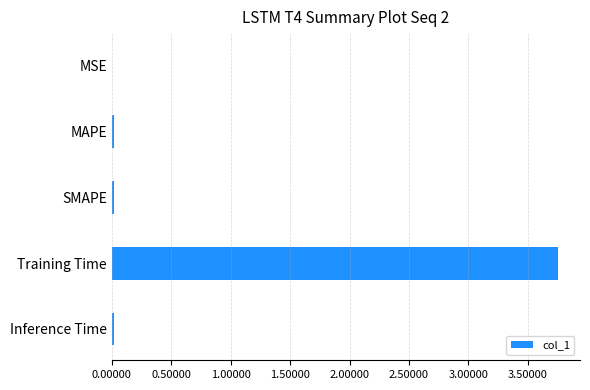

The value at Inference Time is 0.0. True or false?

True